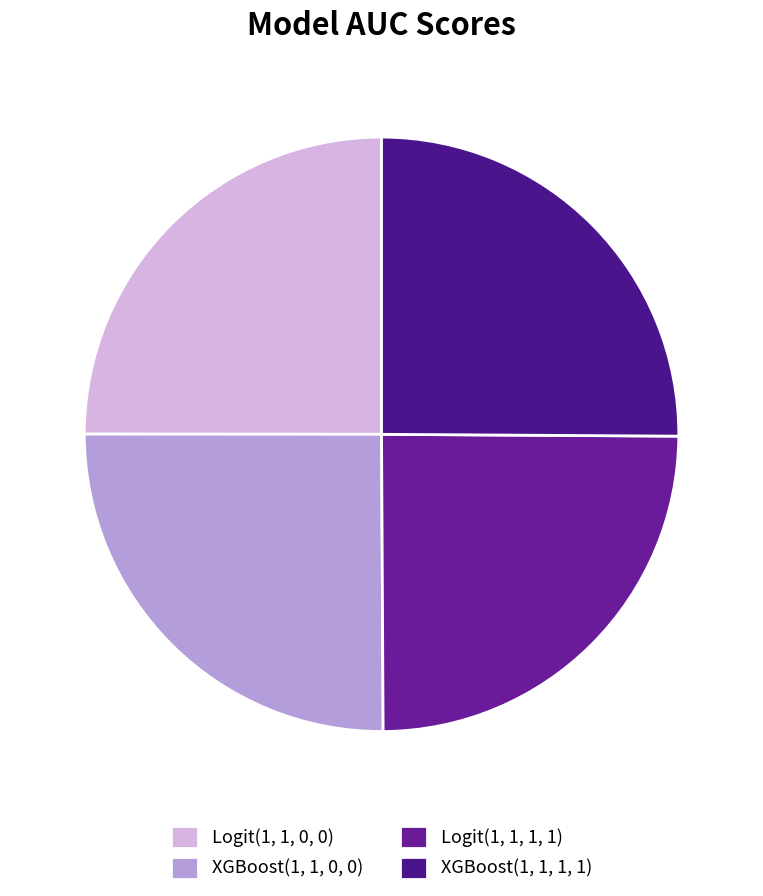

Which slice is the smallest?

Logit(1, 1, 1, 1)